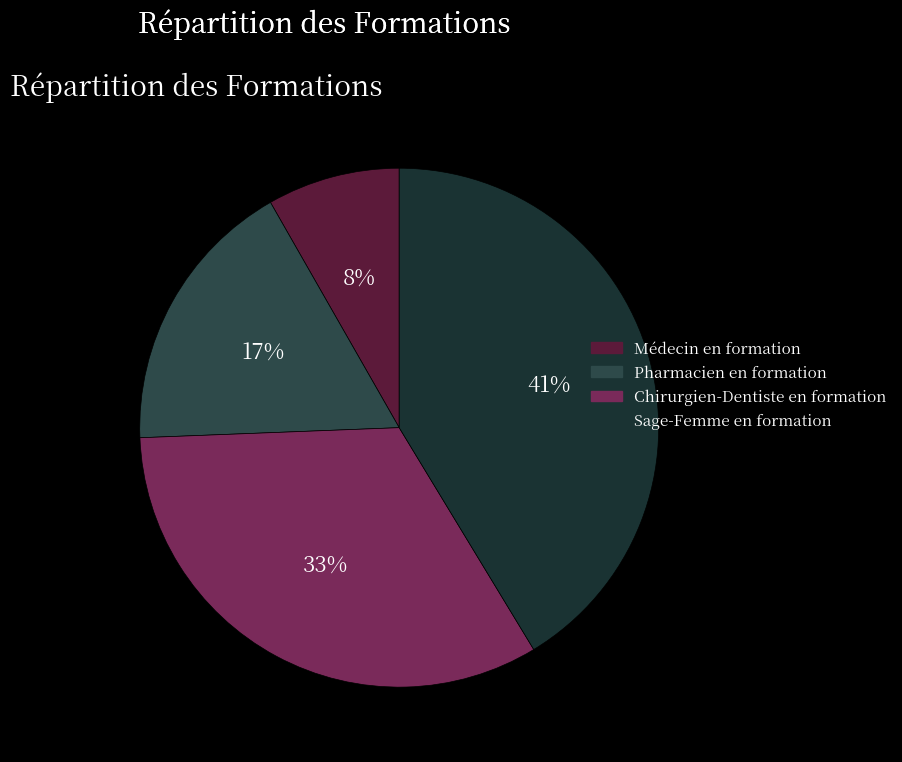

How many segments does this pie chart have?

4